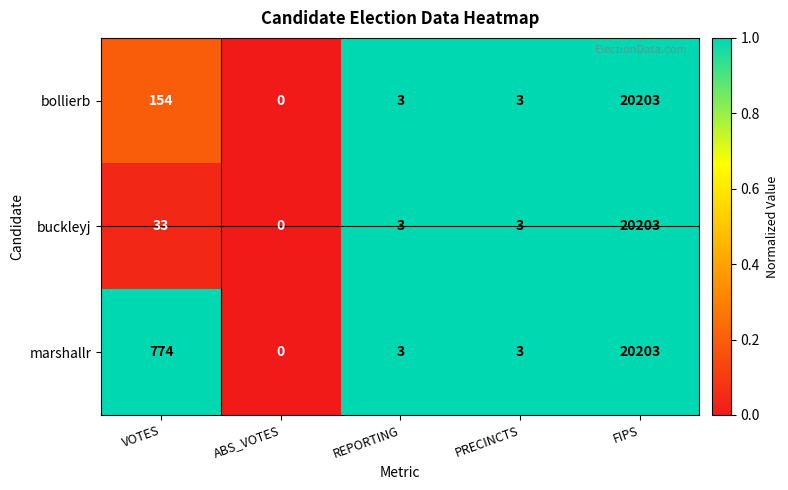

What is the total value across all series at REPORTING?

9